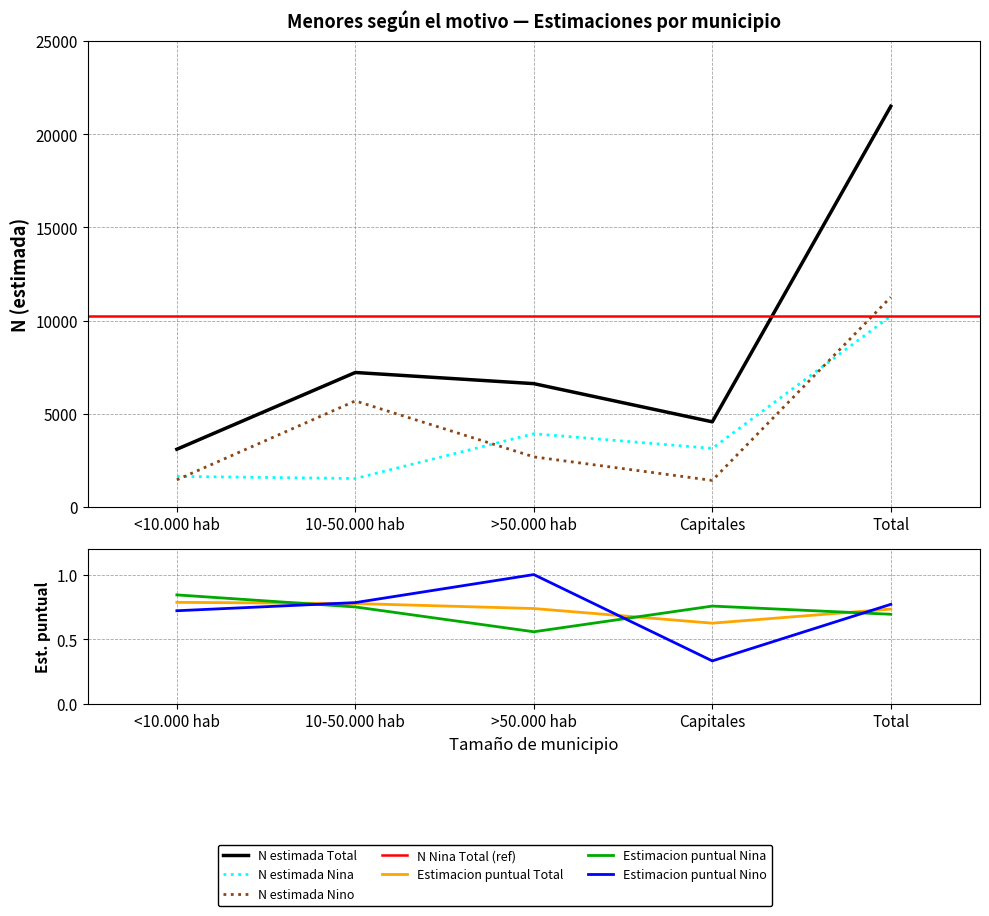

Where is the first local minimum for N estimada Total?

Capitales